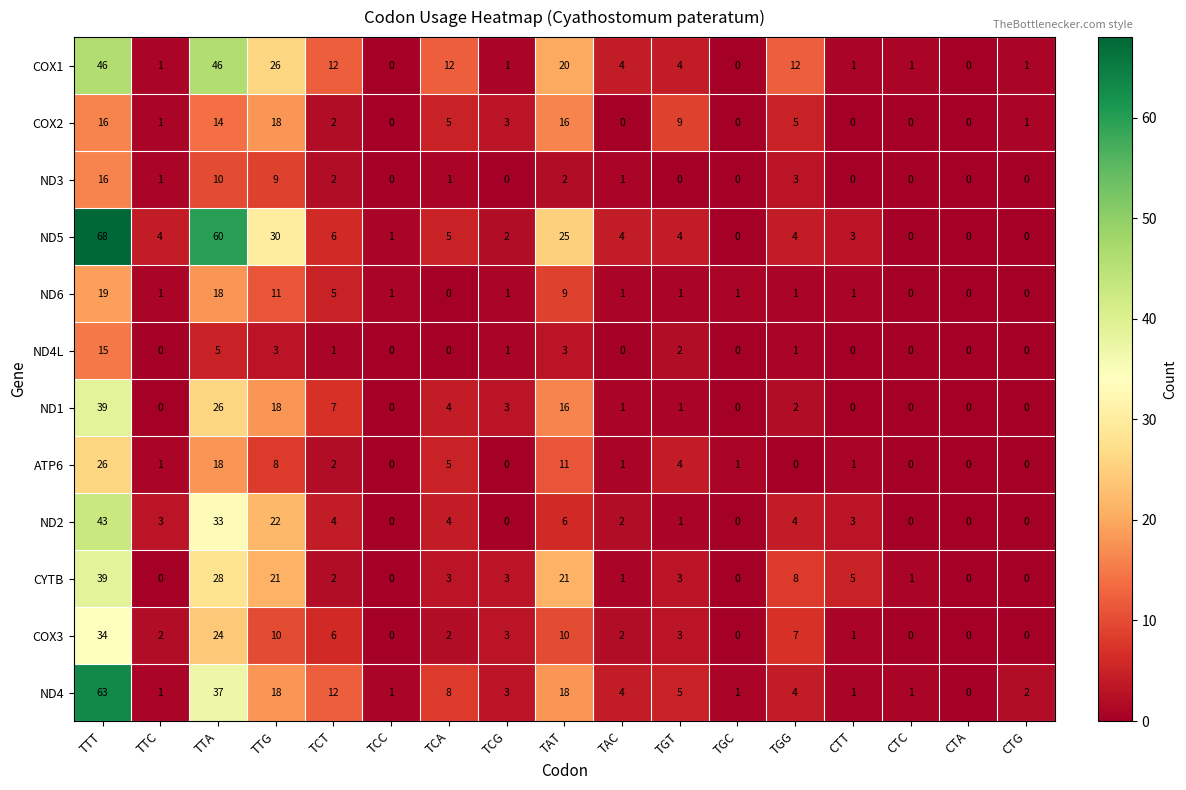

The value of ND1 at CTC is -21. True or false?

False